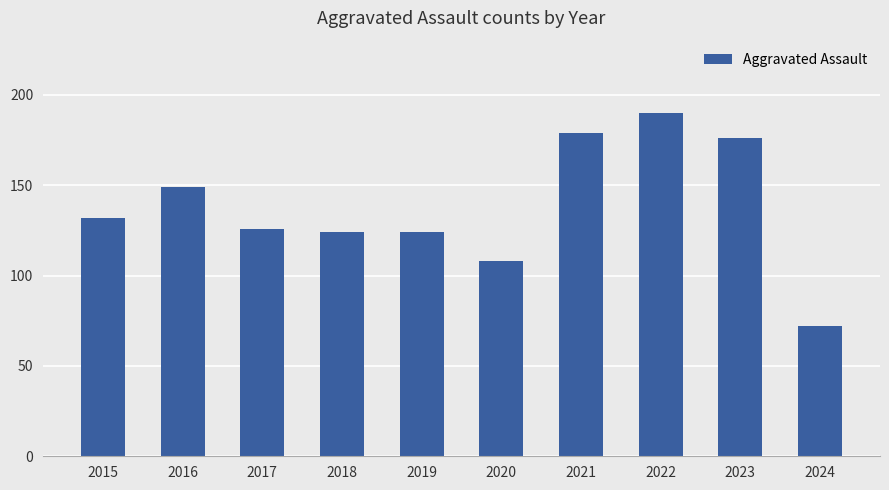

What is the ratio of the value at 2023 to the value at 2017?

1.4